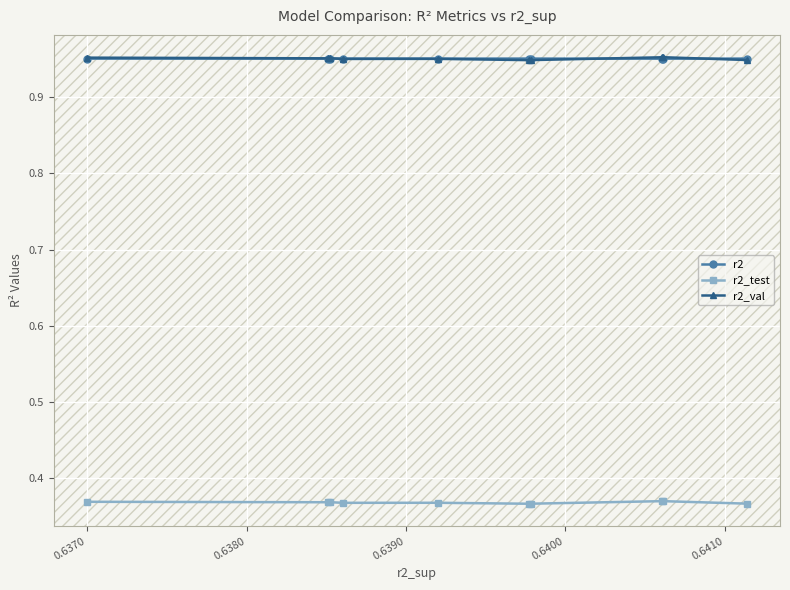

How many r2_test values are between 0 and 1?

10